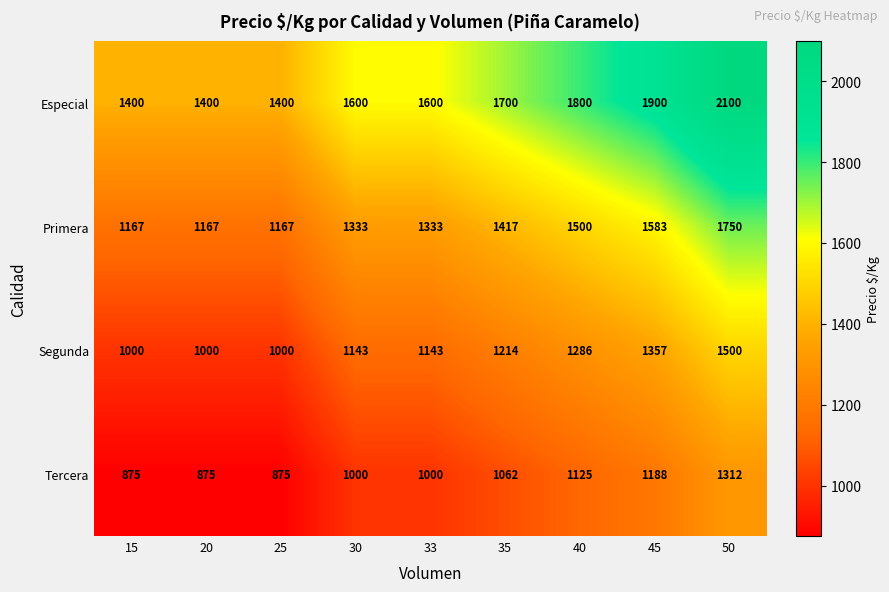

What is the total value across all series at 25?

4442